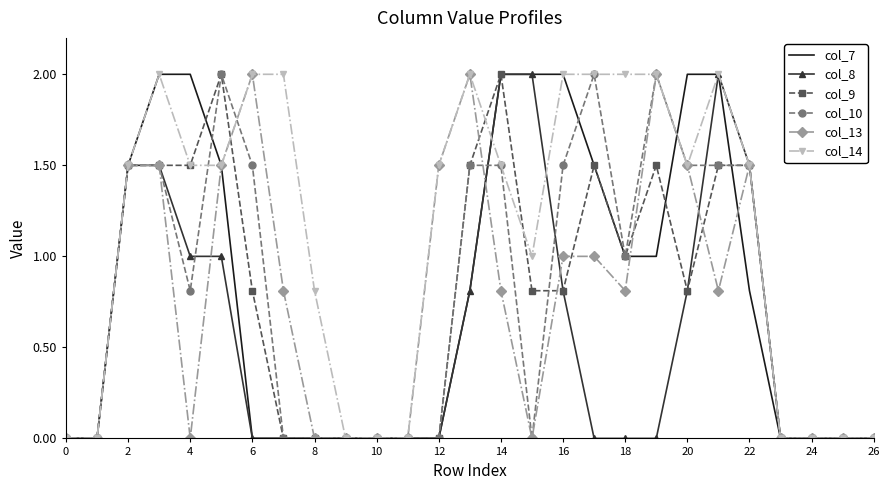

What is the sum of all col_8 values?

14.9